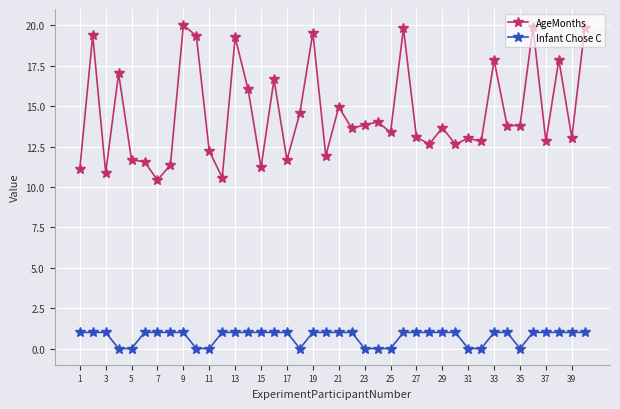

What is the lowest value of the AgeMonths series?

10.4